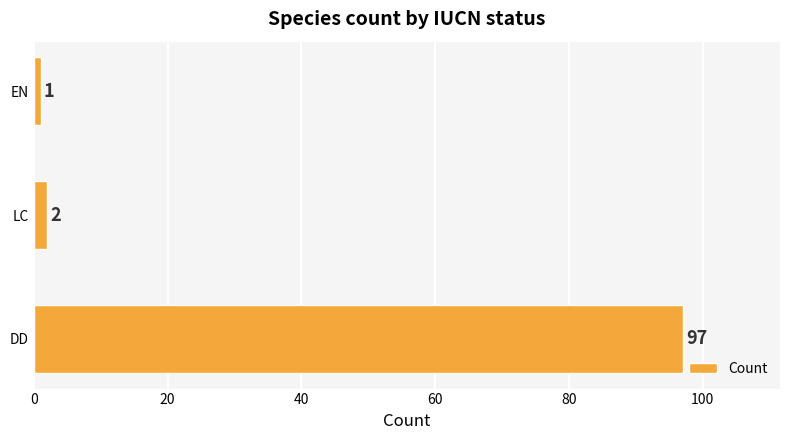

How many data points does each series have?

3